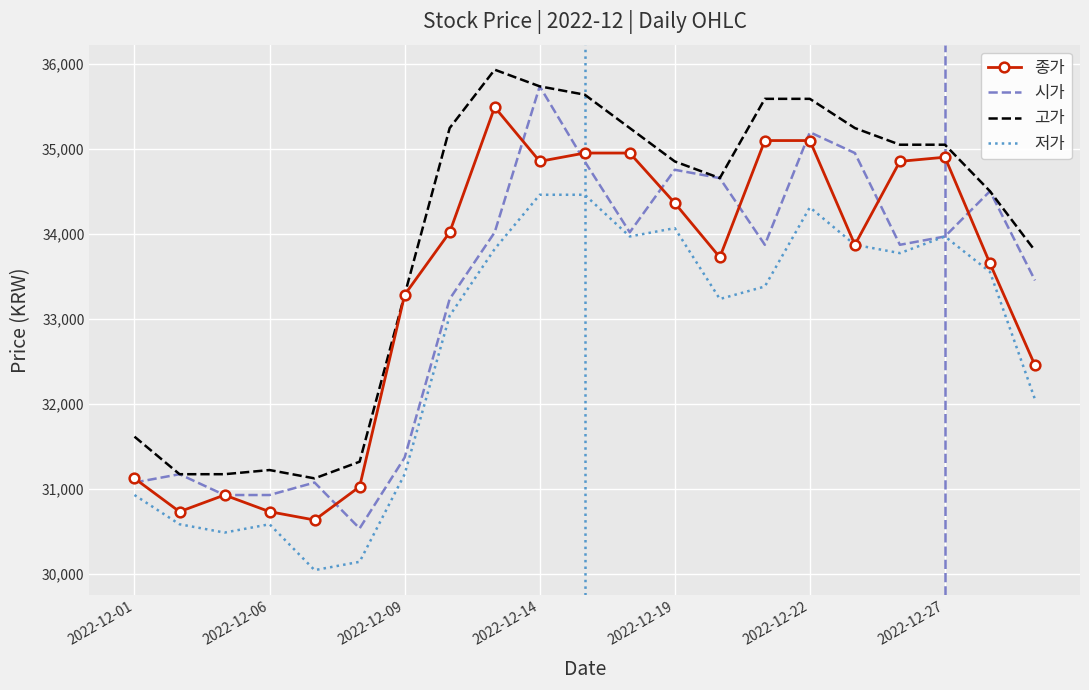

True or false: 고가 has more than 0 points higher than both neighbors.

True